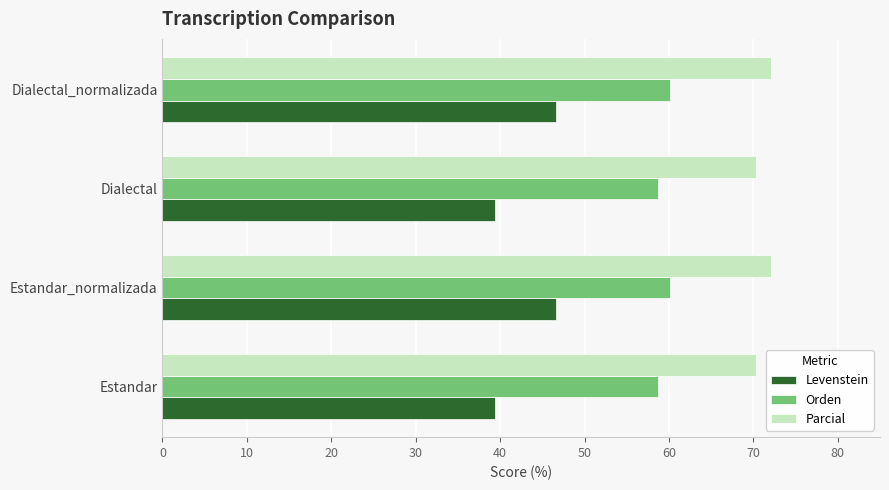

What is the smallest value displayed?

39.4